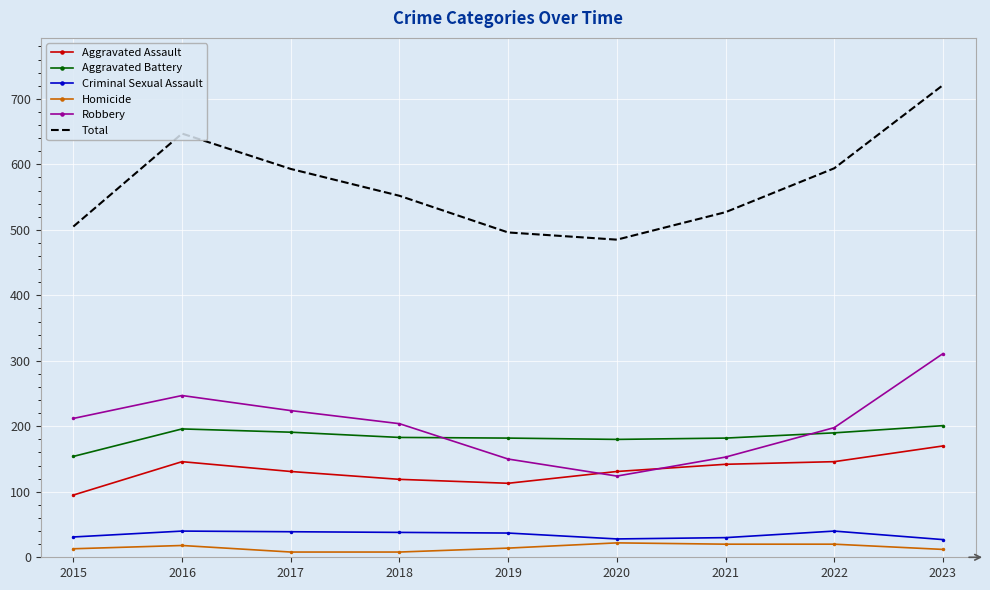

True or false: Aggravated Battery and Robbery intersect in this chart.

True